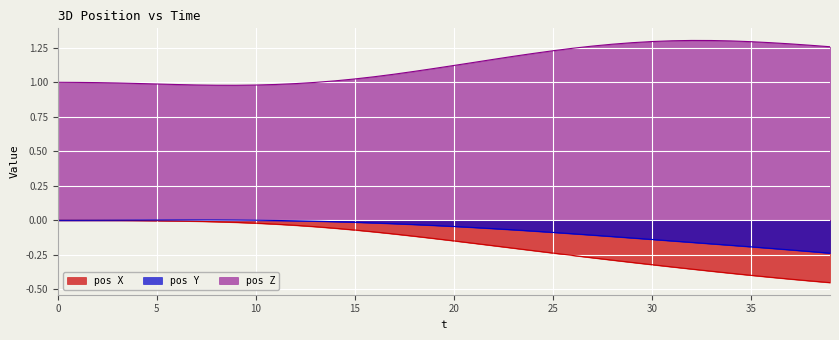

True or false: pos X and pos Y intersect in this chart.

False